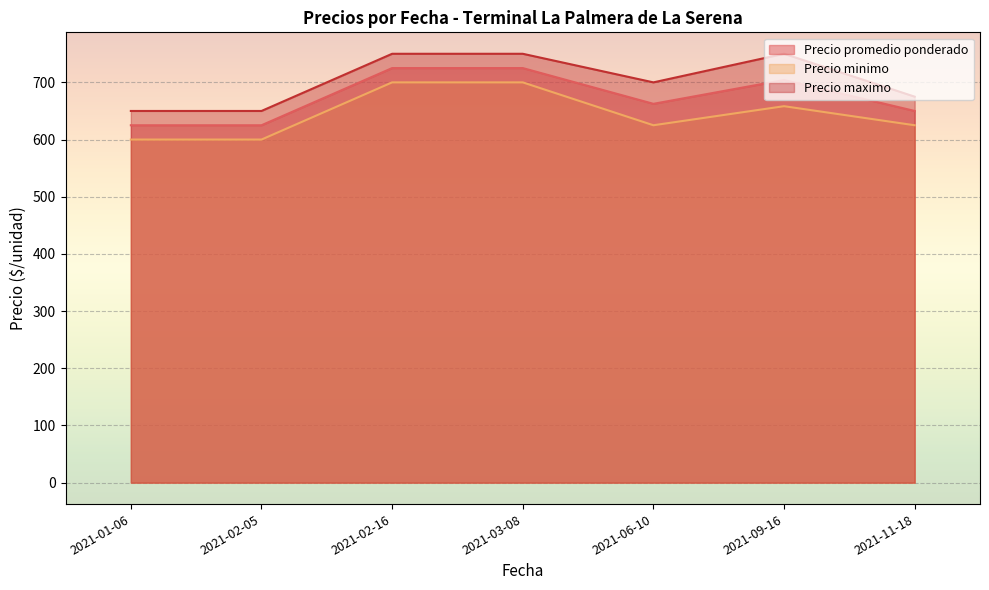

Between 2021-09-16 and 2021-03-08, which is larger?

2021-09-16